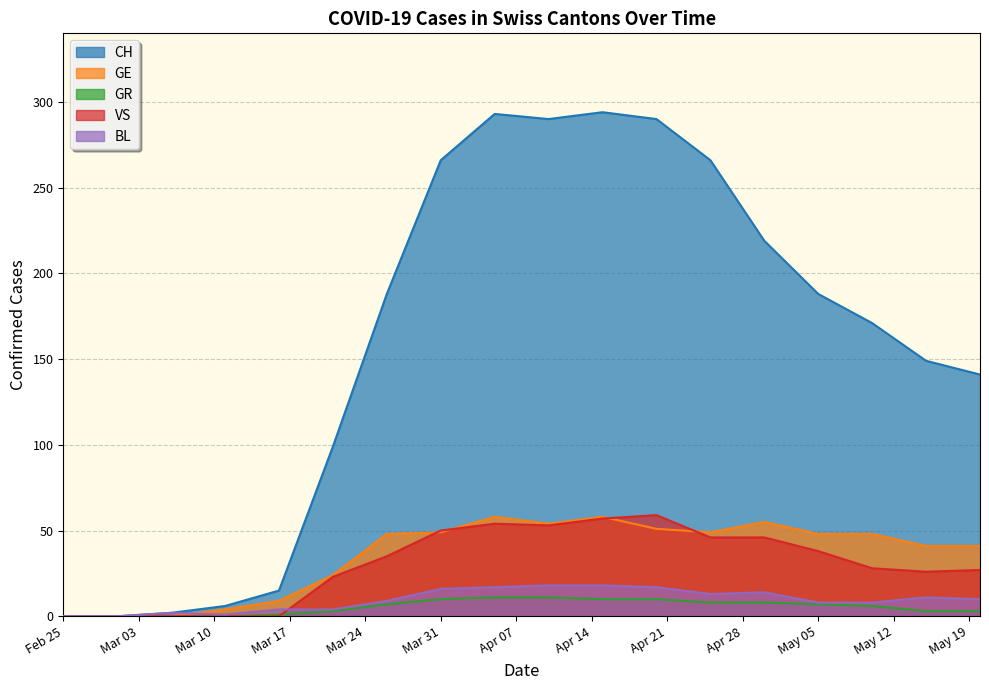

Reading left to right, transcribe all the data shown in this chart.

CH: 0	0	2	6	15	99	188	266	293	290	294	290	266	219	188	171	149	141
GE: 0	0	0	4	9	24	48	49	58	54	58	51	49	55	48	48	41	41
GR: 0	0	0	0	1	3	7	10	11	11	10	10	8	8	7	6	3	3
VS: 0	0	0	0	0	23	35	50	54	53	57	59	46	46	38	28	26	27
BL: 0	0	2	1	4	4	9	16	17	18	18	17	13	14	8	8	11	10